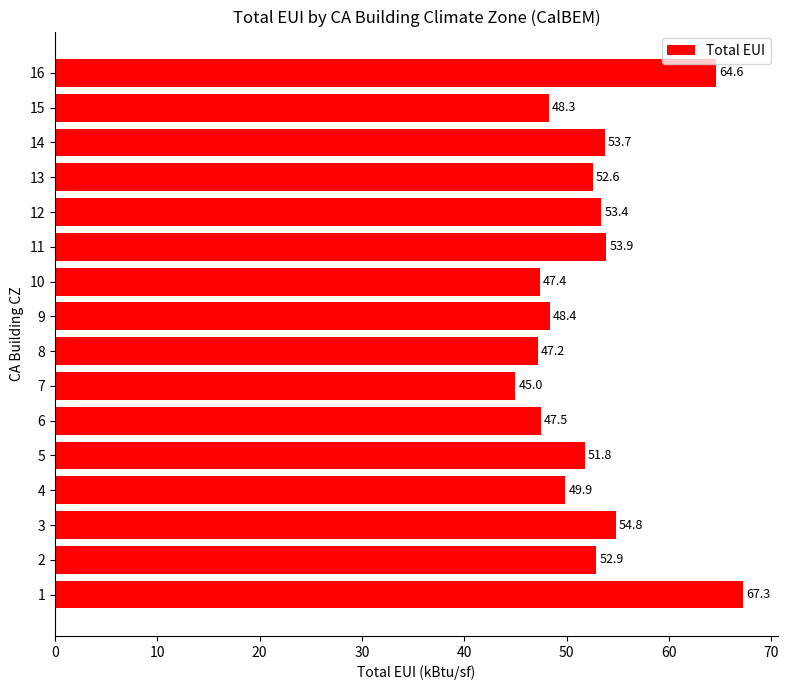

How many values exceed 52?

8